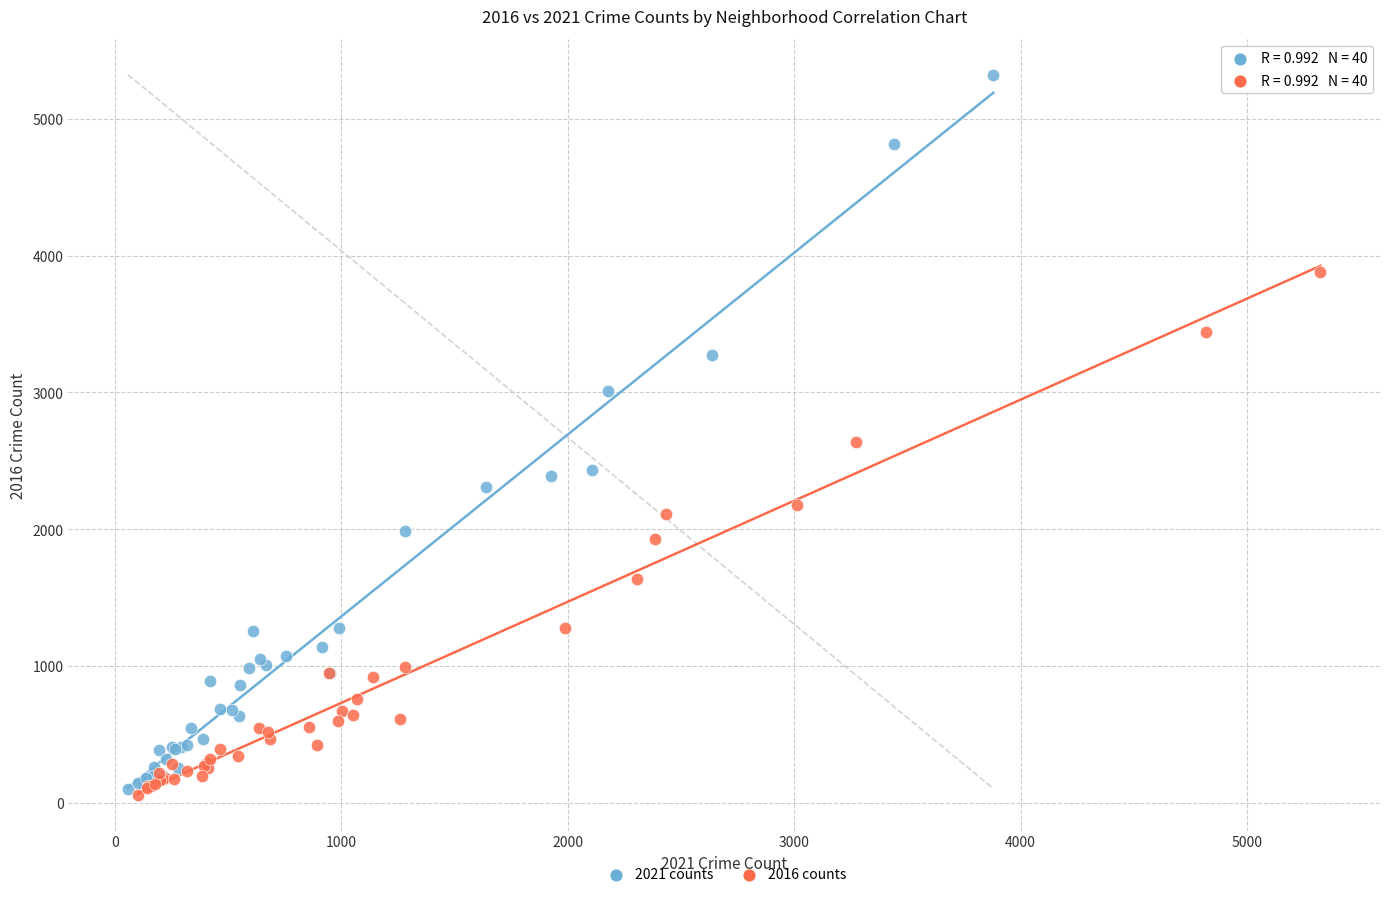

Which series reaches the maximum Y coordinate?

2021 counts